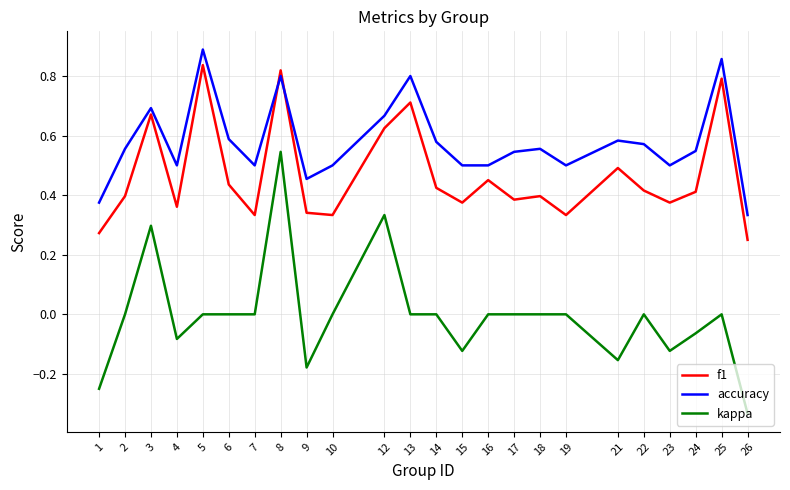

The value of f1 at 14 is 0.4. True or false?

True